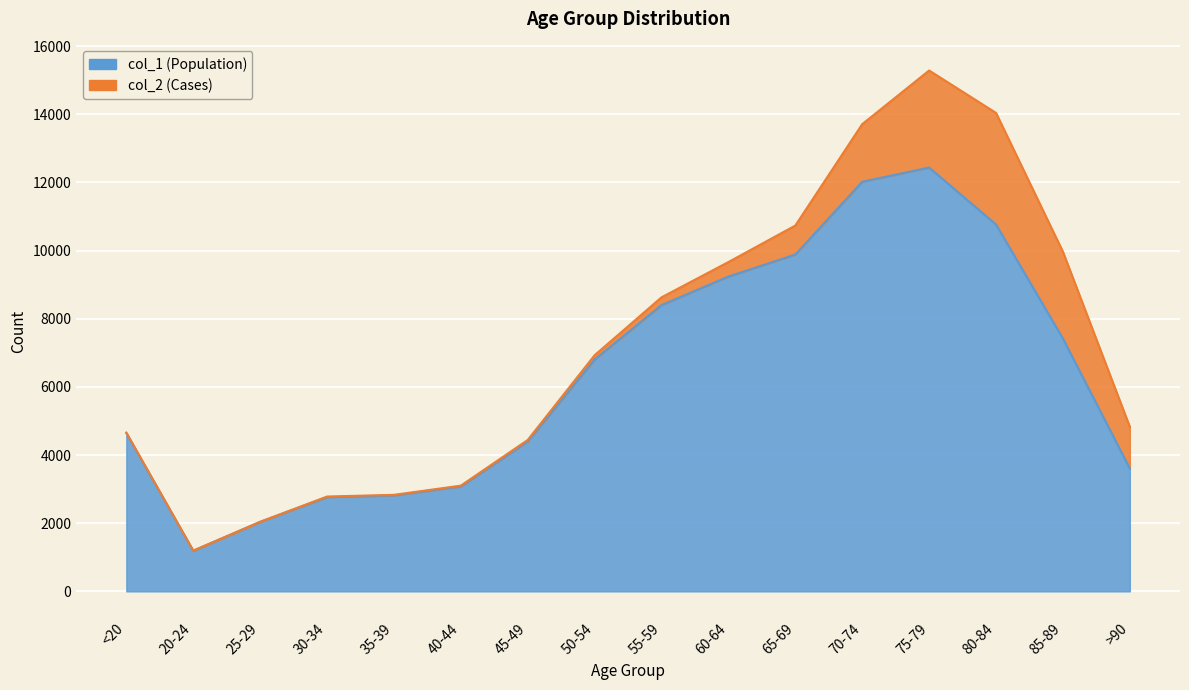

Rank the categories by value from highest to lowest.

75-79, 70-74, 80-84, 65-69, 60-64, 55-59, 85-89, 50-54, <20, 45-49, >90, 40-44, 35-39, 30-34, 25-29, 20-24